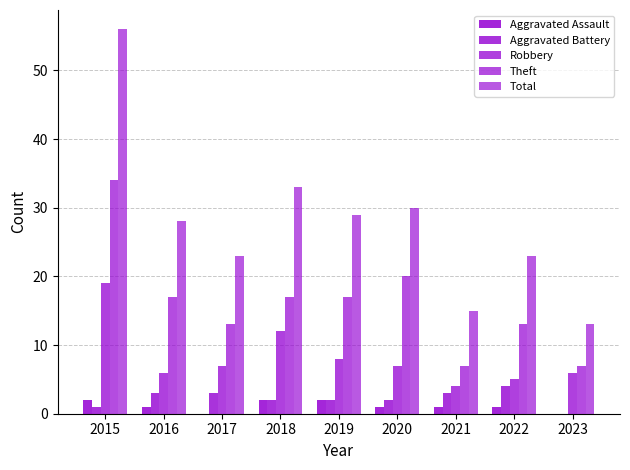

Between 2021 and 2022, which series saw the biggest shift?

Total